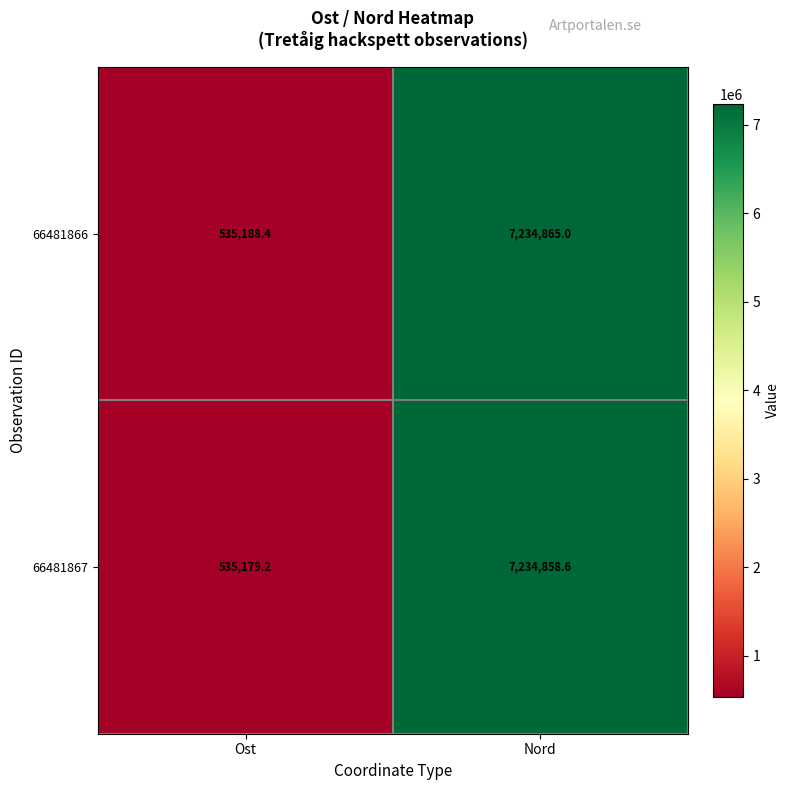

Where is 66481866 nearest to the value 3885026?

Ost